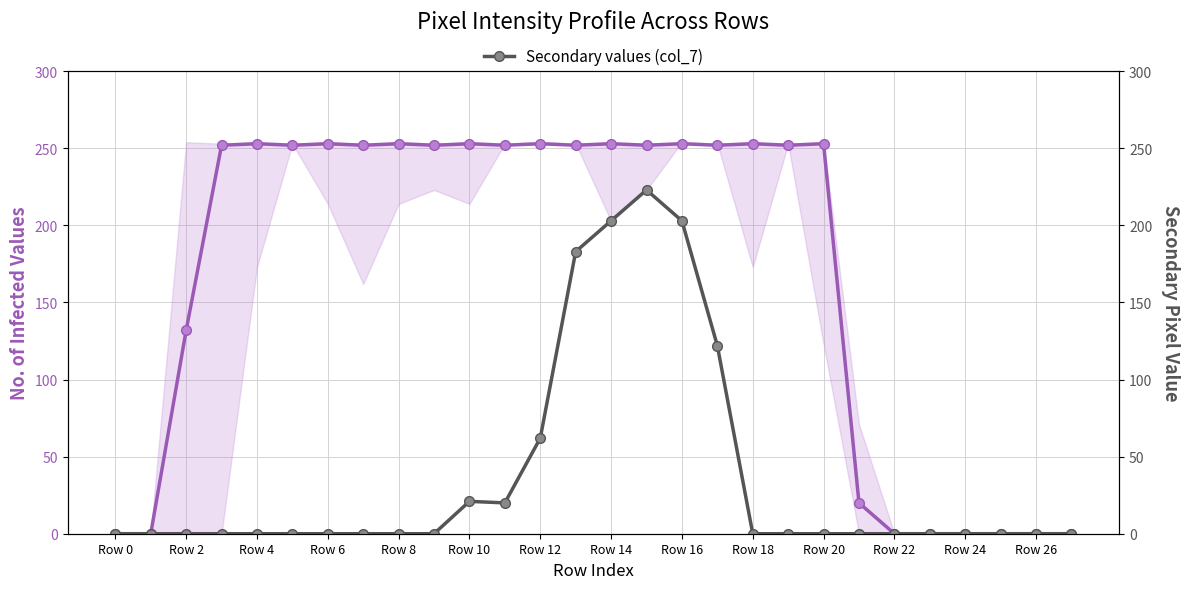

True or false: Est-currently infected values has a value of 252 at Row 18.

True